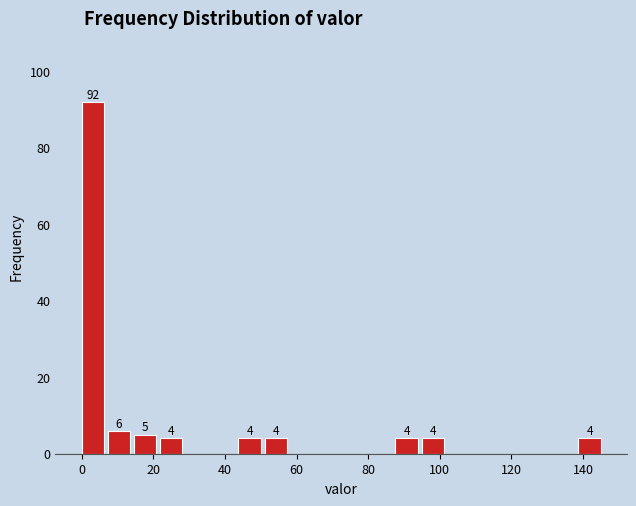

Read against the x-axis, roughly where is the centre of the tallest bar?

4